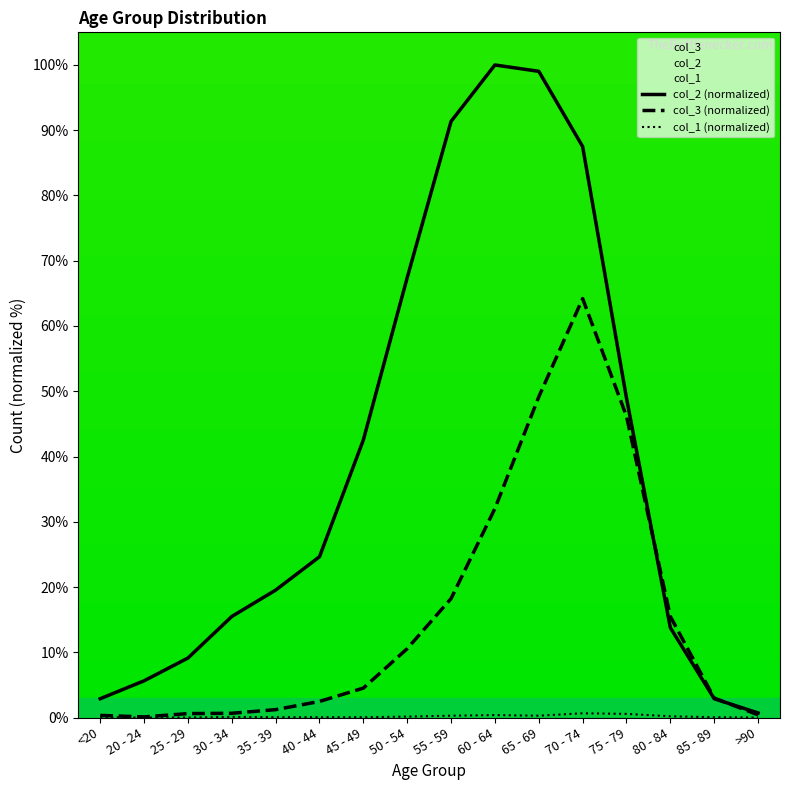

Is the value of col_2 (normalized) at 20 - 24 greater than the value of col_1 (normalized) at 70 - 74?

Yes